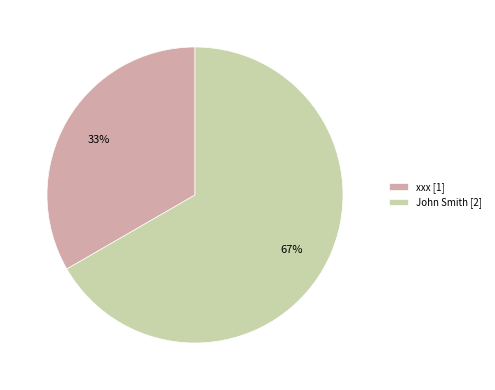

Combined, do John Smith [2] and xxx [1] account for over 50%?

Yes